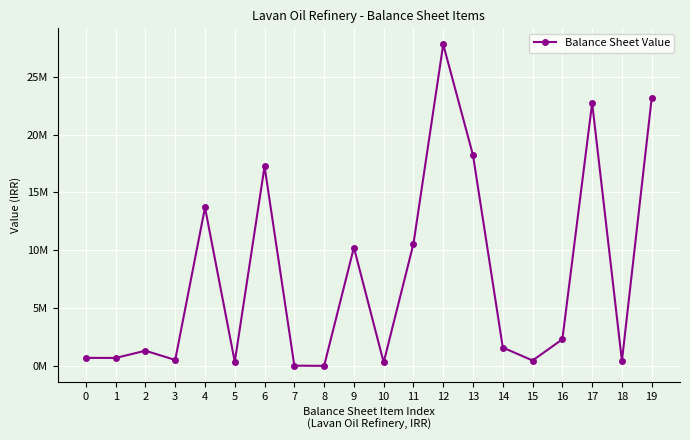

Reading left to right, what are all the values shown in this chart?

691288	684705	1309531	508946	13695561	352897	17242928	18508	1000	10233892	301421	10554821	27797749	18206122	1585172	463288	2296475	22727166	431001	23158167